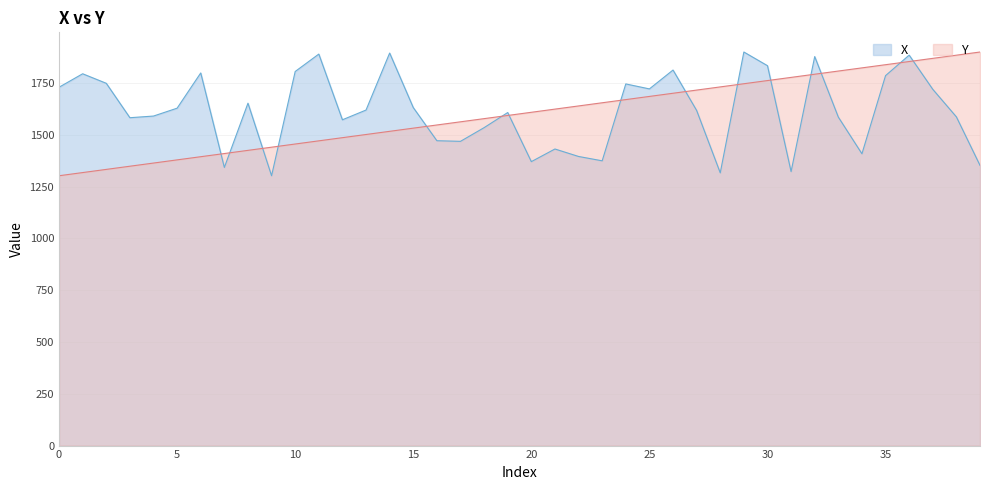

How many lines are shown in the chart?

2